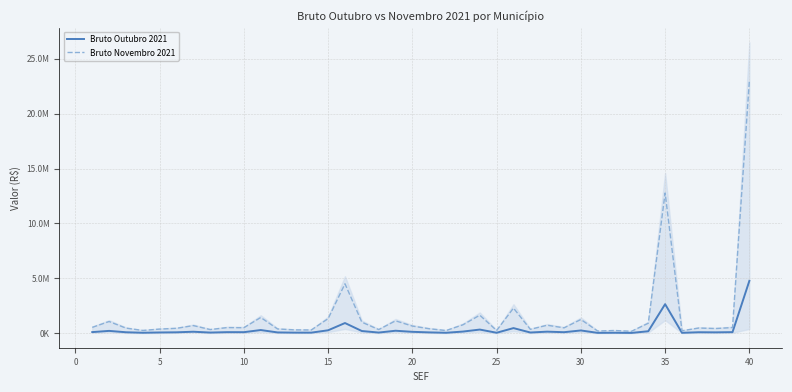

Is this an area chart (filled region under the line)?

No